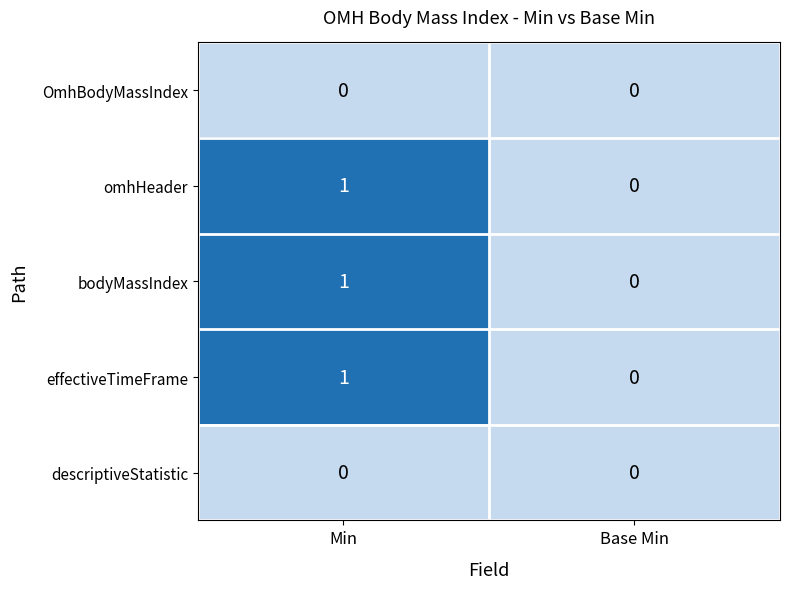

Reading right to left, extract all data points from this chart.

OmhBodyMassIndex: Base Min=0	Min=0
omhHeader: Base Min=0	Min=1
bodyMassIndex: Base Min=0	Min=1
effectiveTimeFrame: Base Min=0	Min=1
descriptiveStatistic: Base Min=0	Min=0